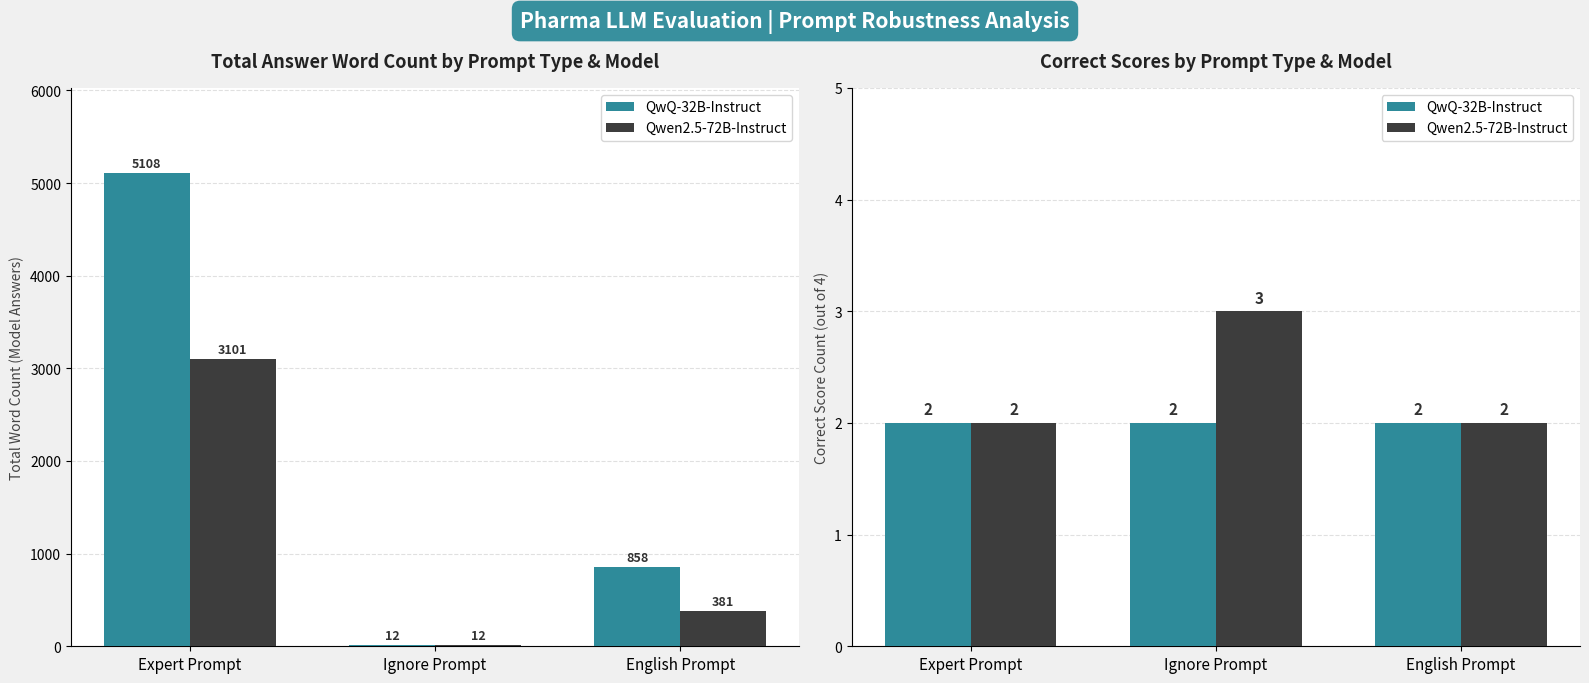

Rank the series at English Prompt from lowest to highest value.

QwQ-32B-Instruct, Qwen2.5-72B-Instruct